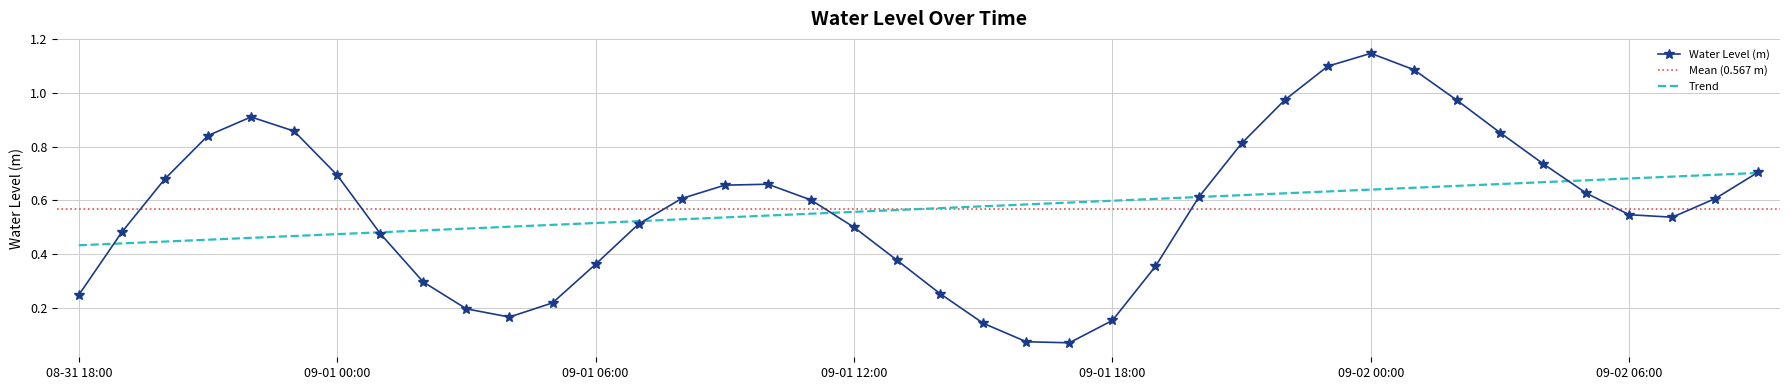

What is the value of the 40th point from the left?

0.7